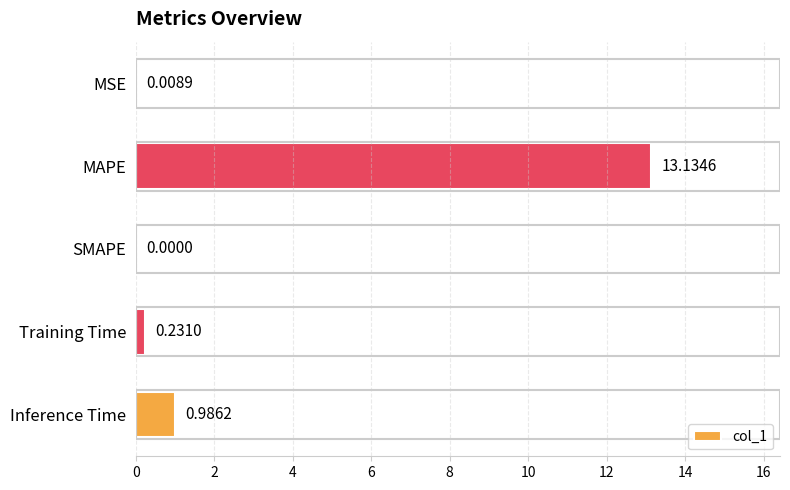

What is the change in value from MAPE to Training Time?

-12.9